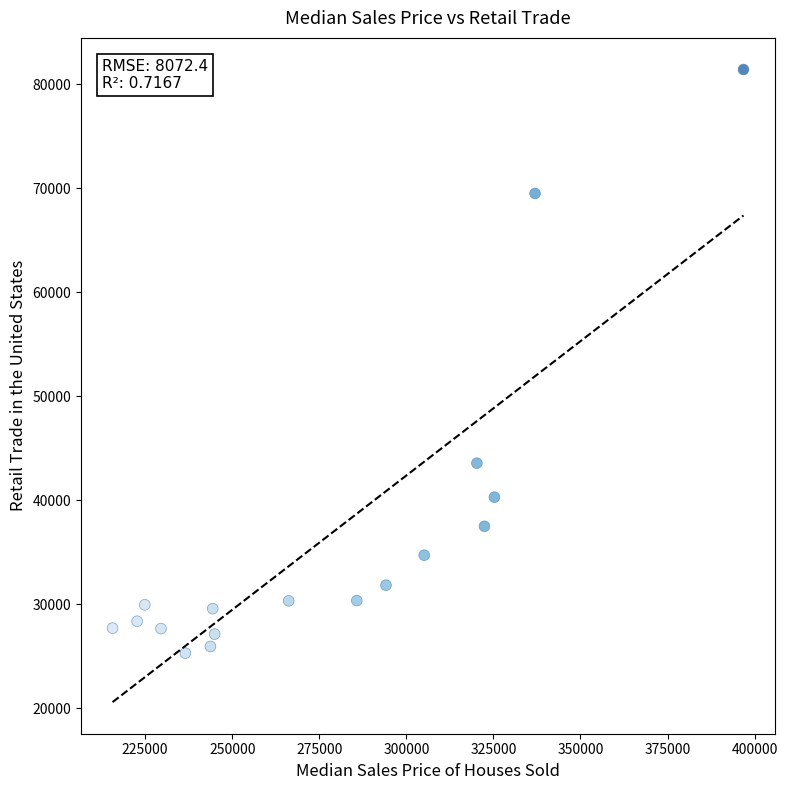

What Y value in the scatter plot is closest to 53340?

43550.8